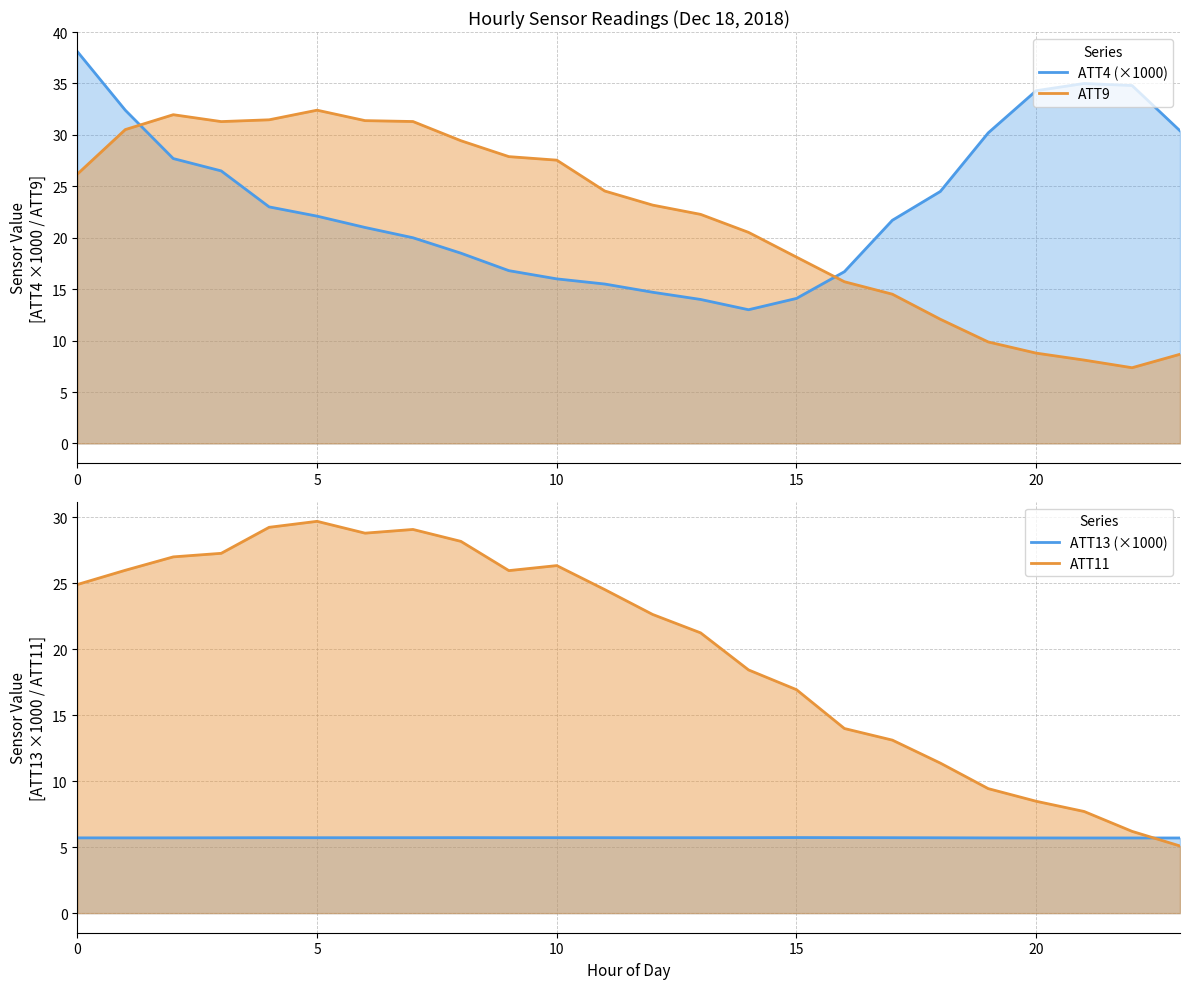

Which has a higher value, 22 or 13?

22